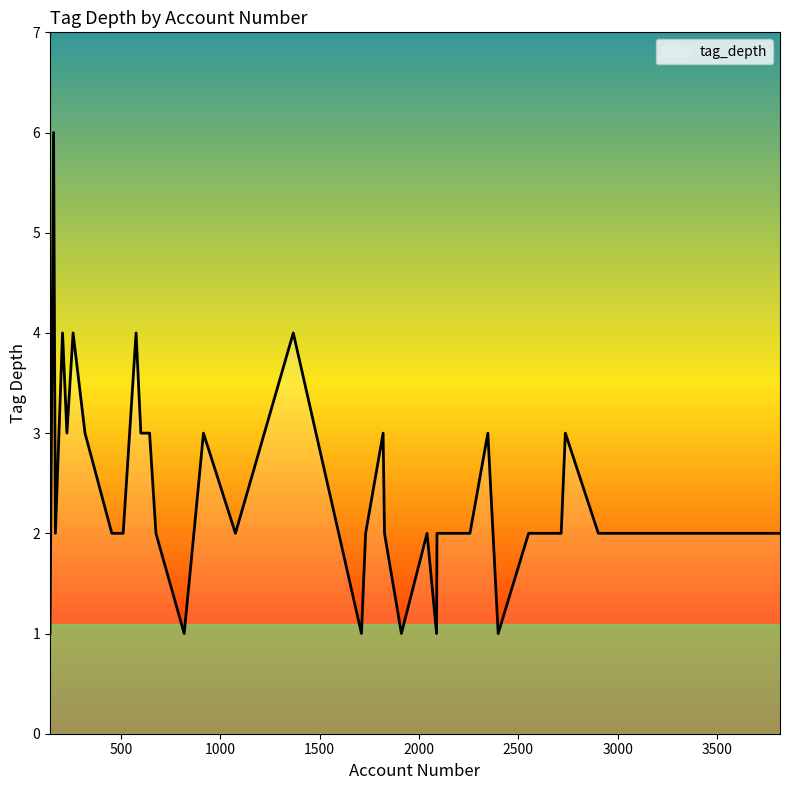

How many series are shown in this chart?

1